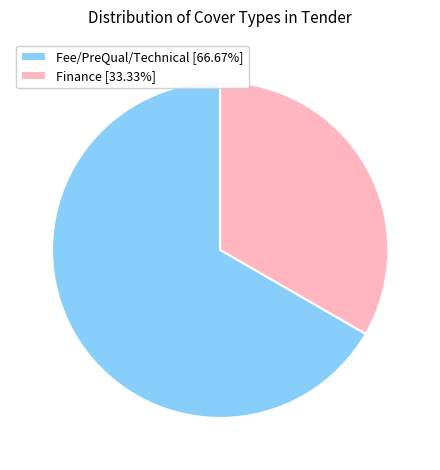

Combined, do Finance [33.33%] and Fee/PreQual/Technical [66.67%] account for over 50%?

Yes